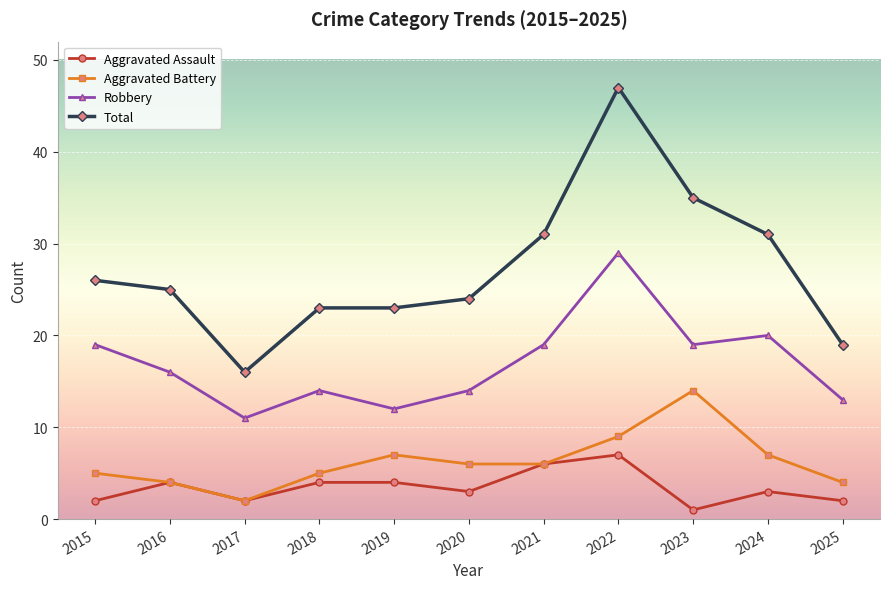

What is the spread (max minus min) of values at 2021?

25